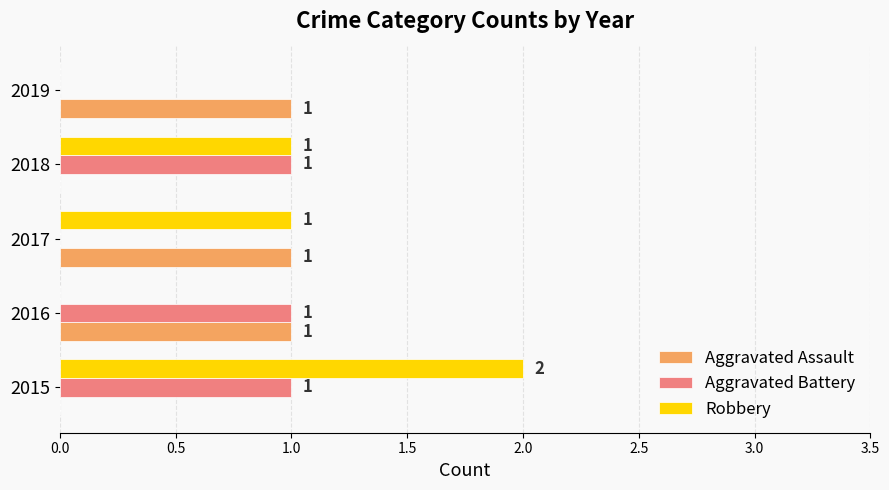

The value of Robbery at 2019 is -1. True or false?

False